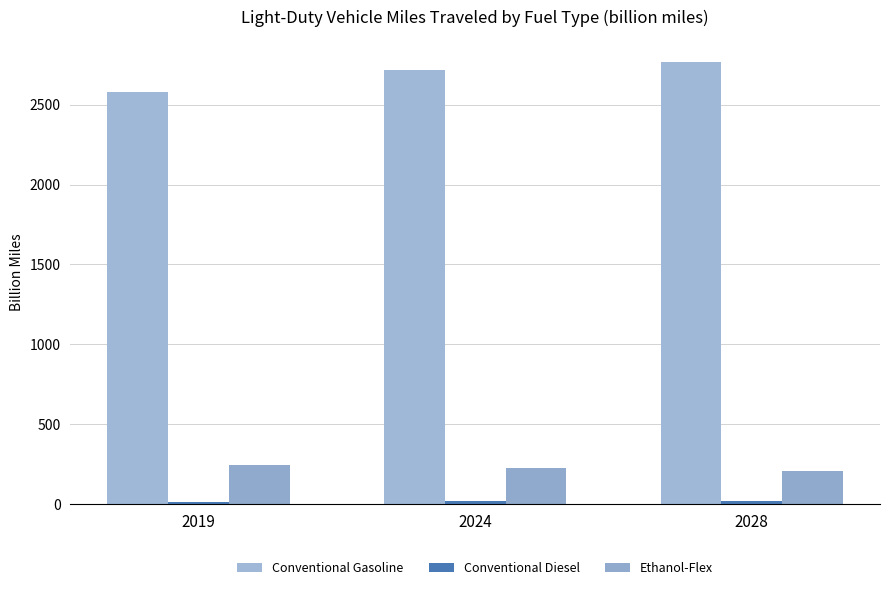

True or false: Conventional Diesel has a value of 19.6 at 2019.

False